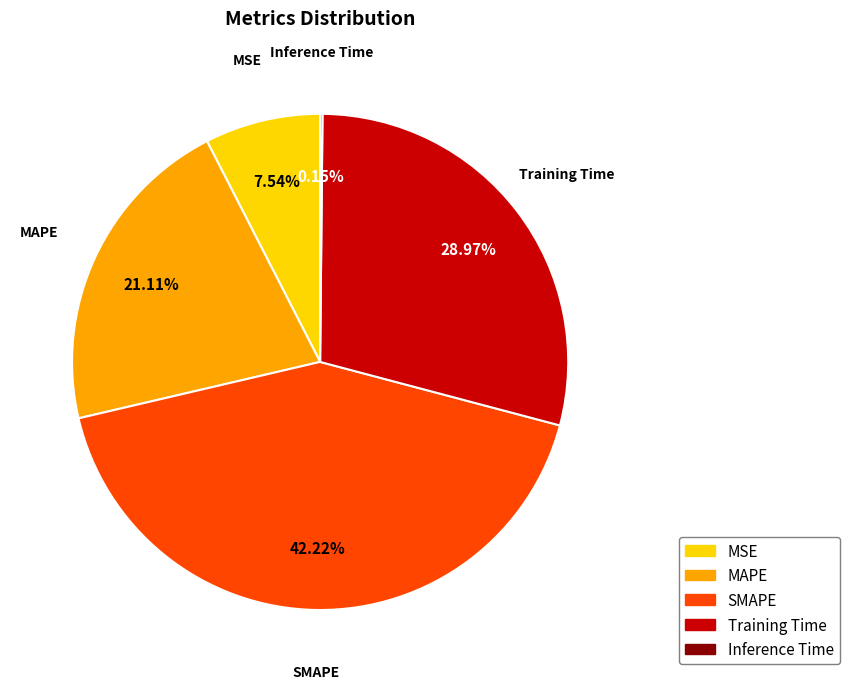

What is the largest slice in the pie chart?

SMAPE